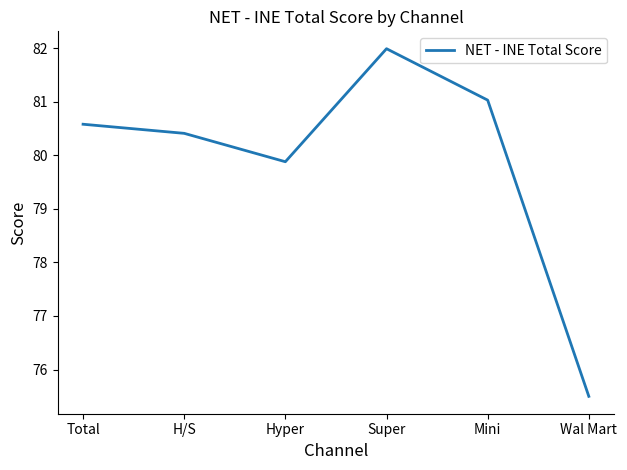

List the labels in order of value, largest first.

Super, Mini, Total, H/S, Hyper, Wal Mart